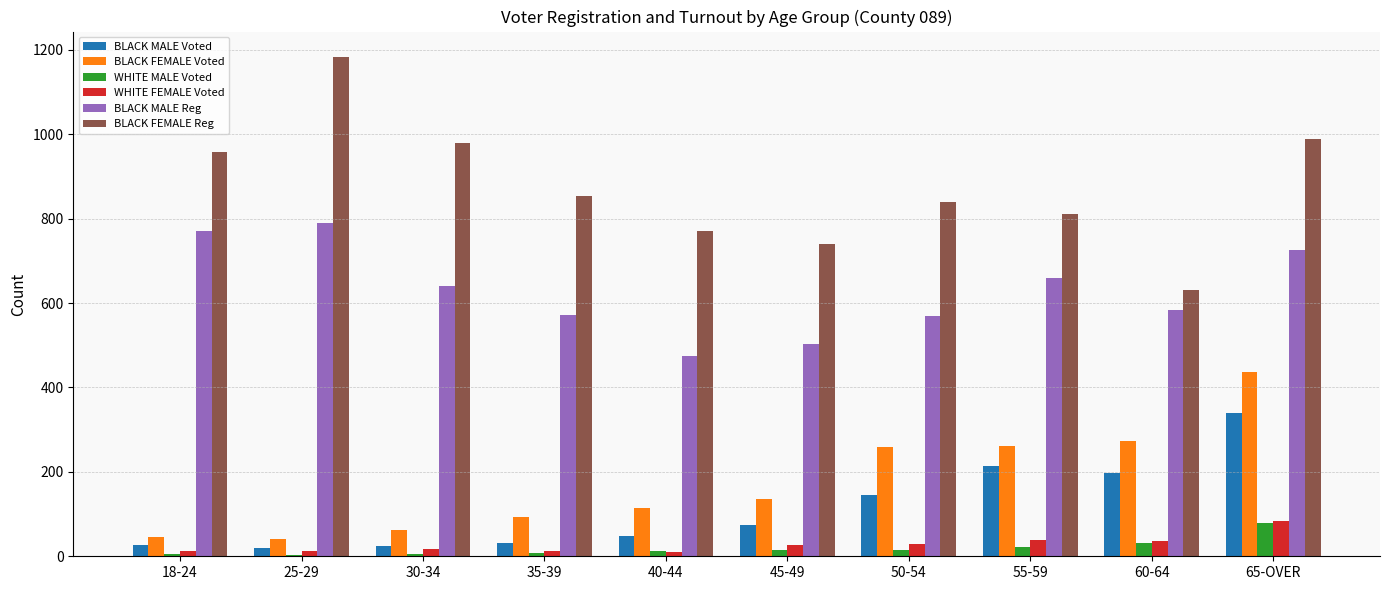

Where does the BLACK FEMALE Reg series first go above 853?

18-24